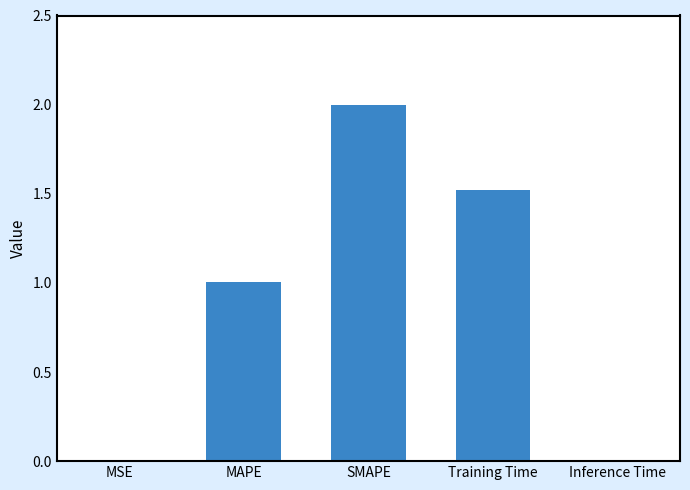

What is the sum of all values?

4.5